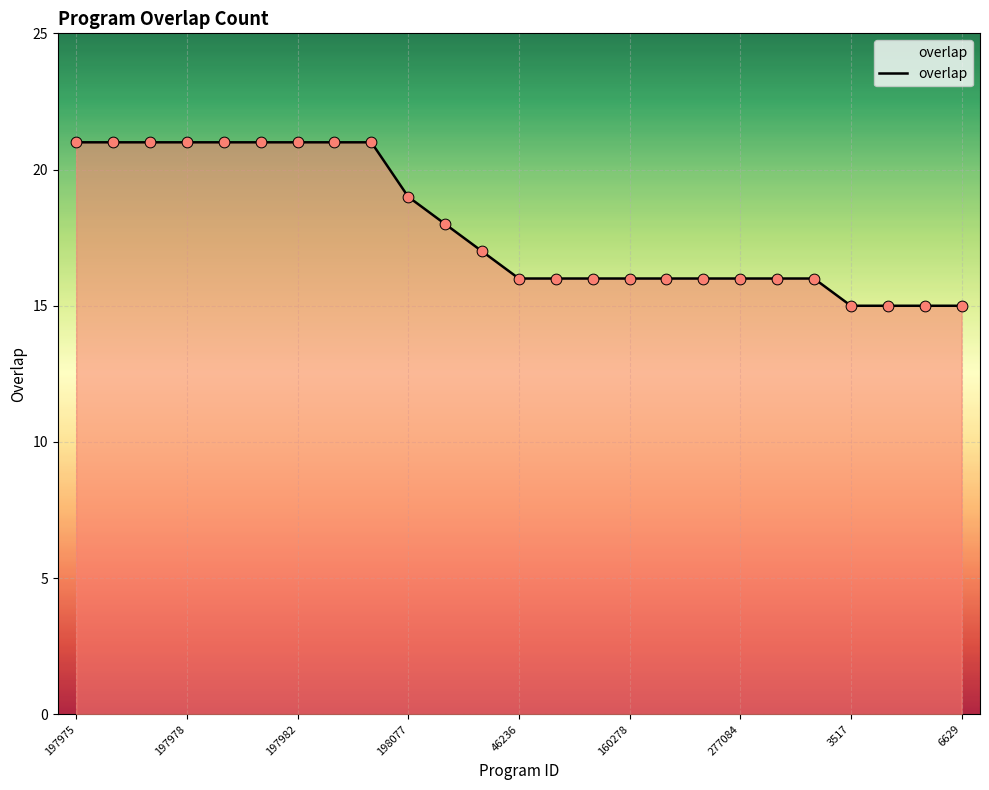

What is the smallest value displayed?

15